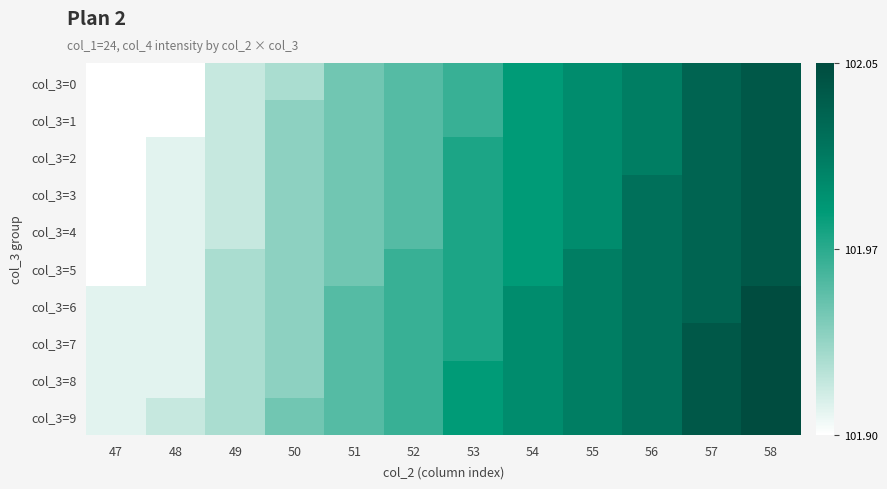

How many data points does each series have?

12